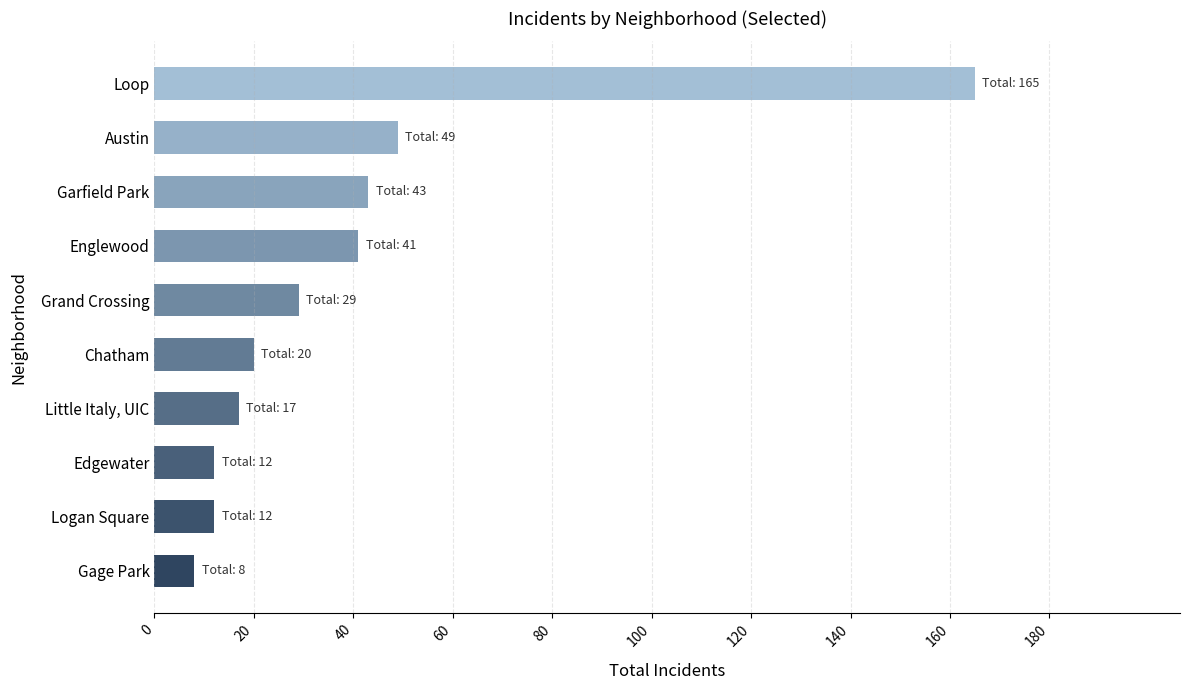

Which has a higher value, Englewood or Gage Park?

Englewood